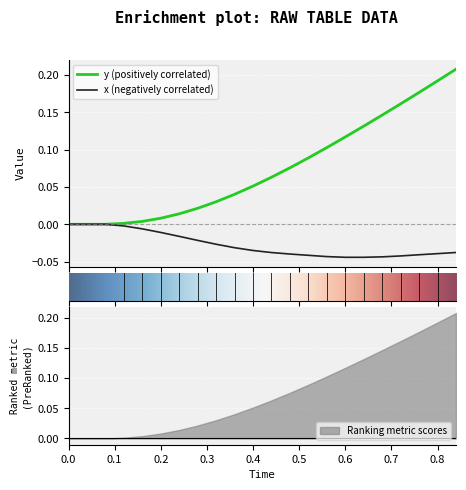

Count the number of data series in this chart.

2